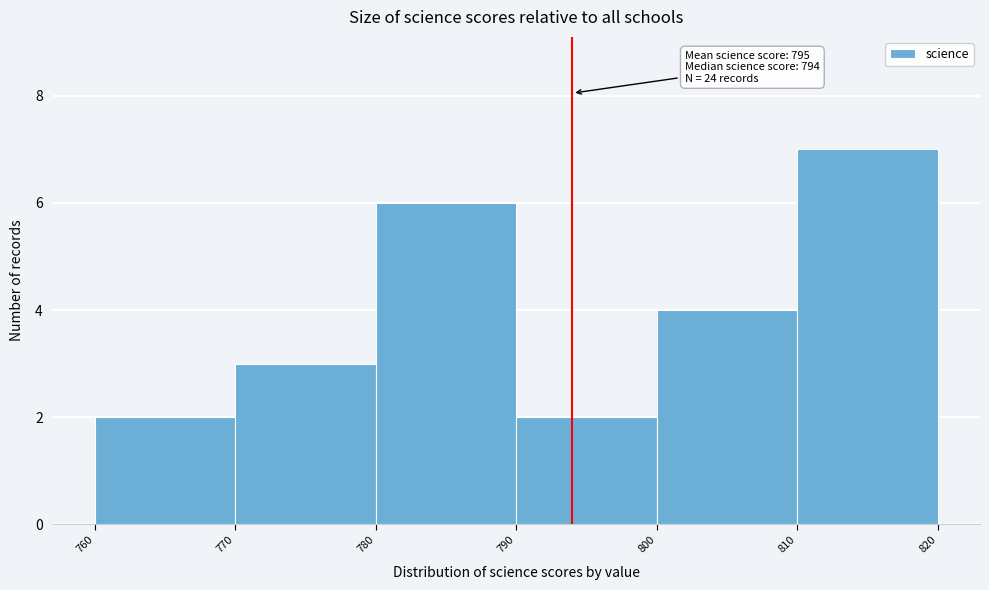

Which range on the x-axis has the tallest bar?

810 to 820